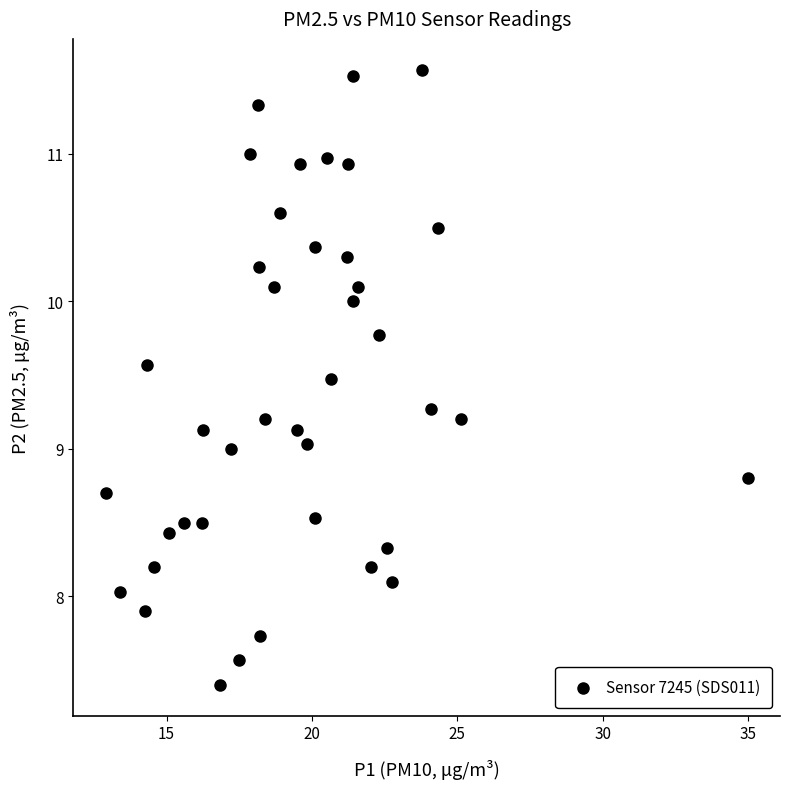

What is the range of X values (max minus min)?

22.1